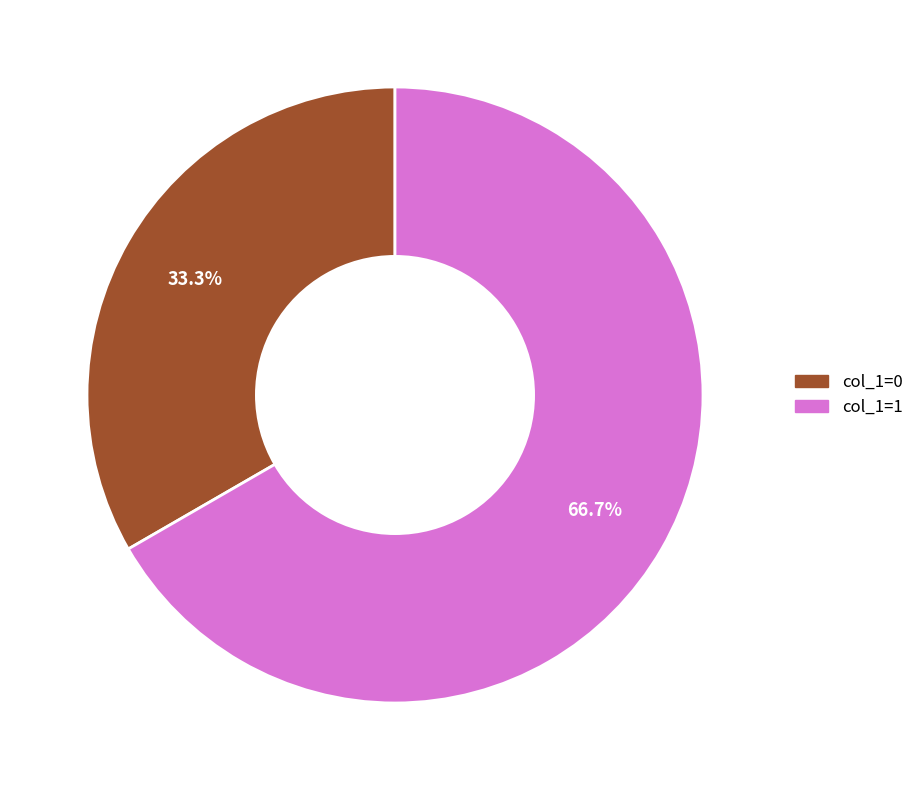

Approximately how many times larger is the value at col_1=0 compared to col_1=1?

0.5